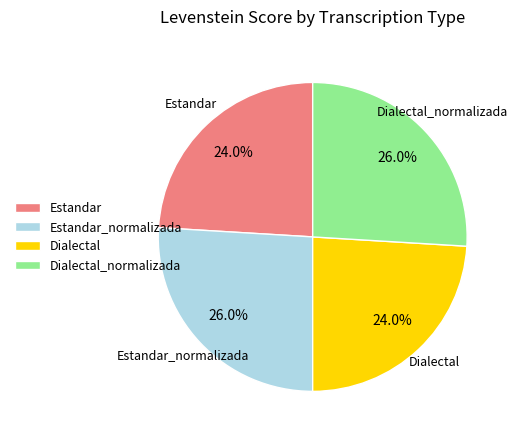

Is it true that Dialectal_normalizada is 36% of the pie?

False